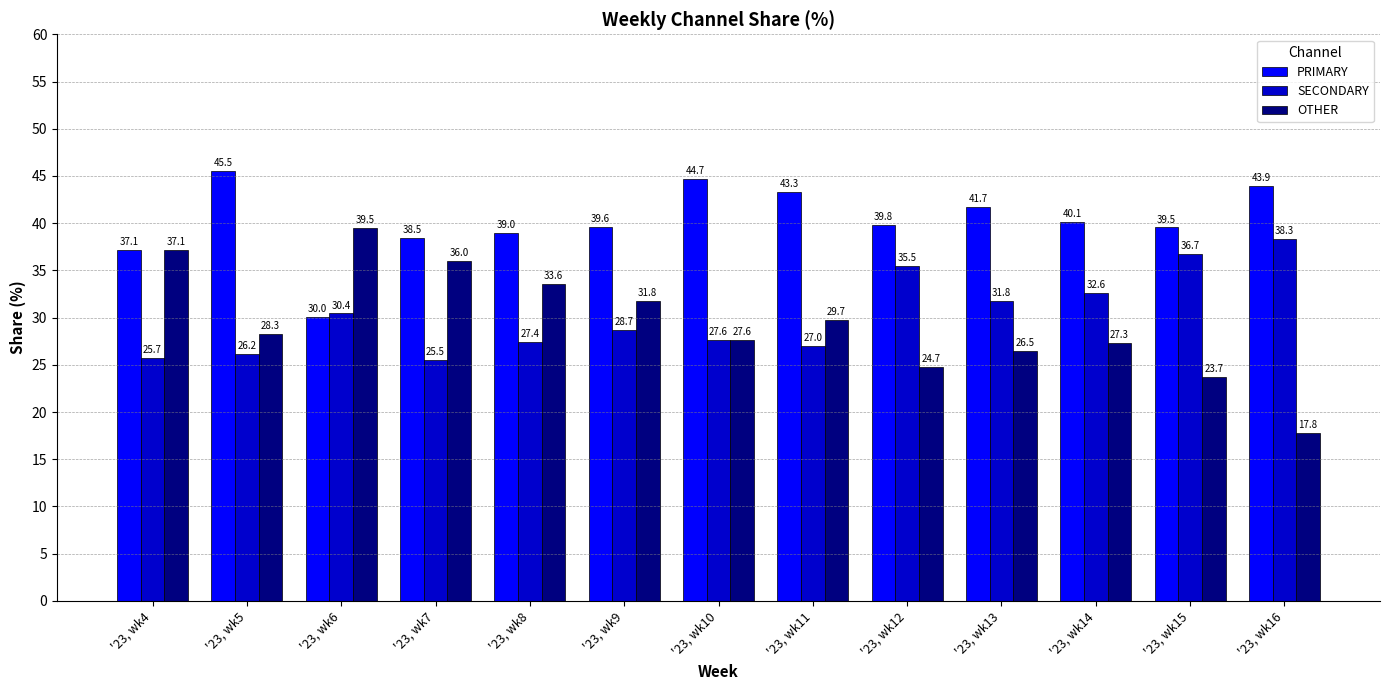

Between '23, wk8 and '23, wk10, which series saw the biggest shift?

OTHER